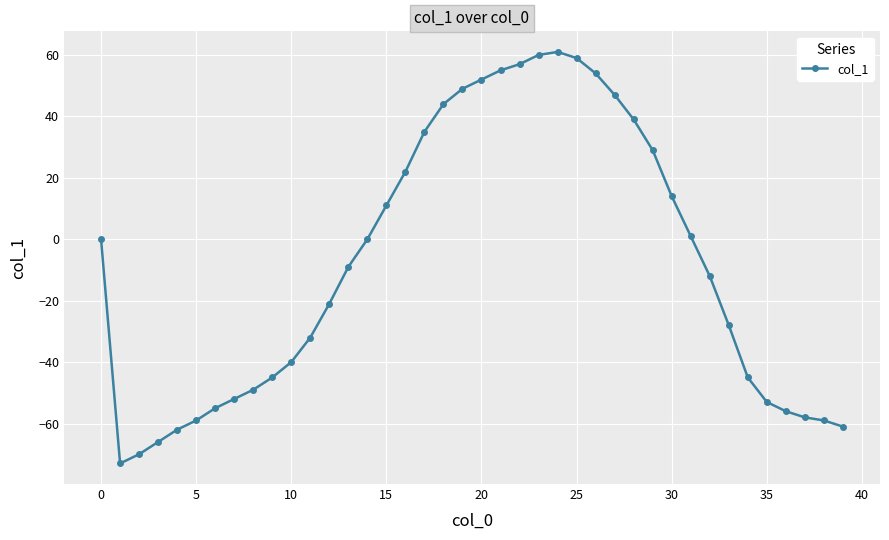

What is the average value?

-8